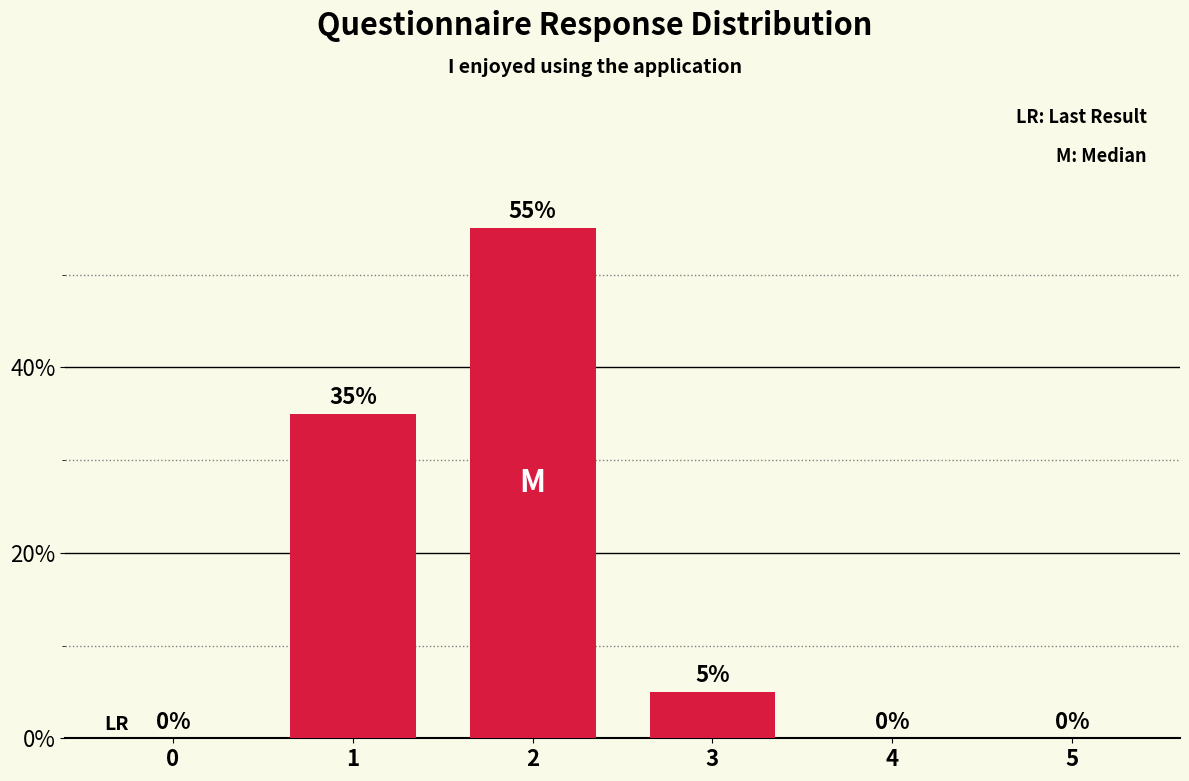

What is the value of the 2nd bar from the left?

0.3